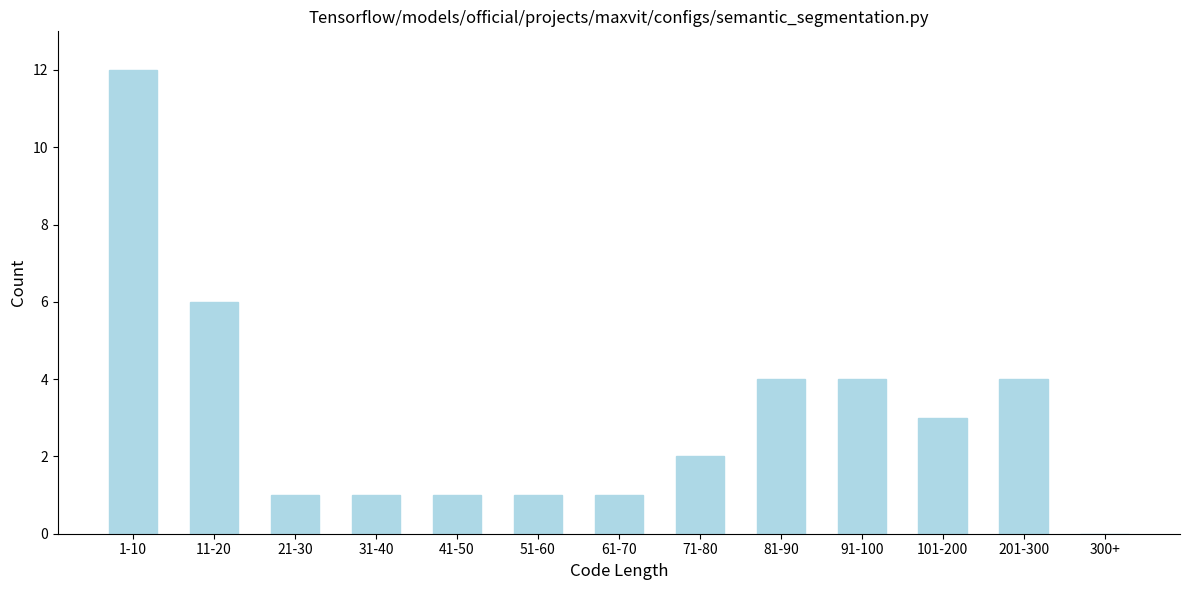

True or false: the data shows 2 at 81-90.

False